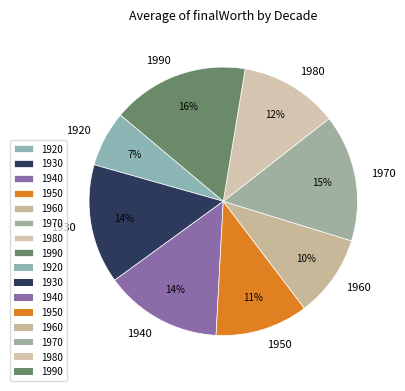

What is the ratio of the value at 1940 to the value at 1930?

1.0